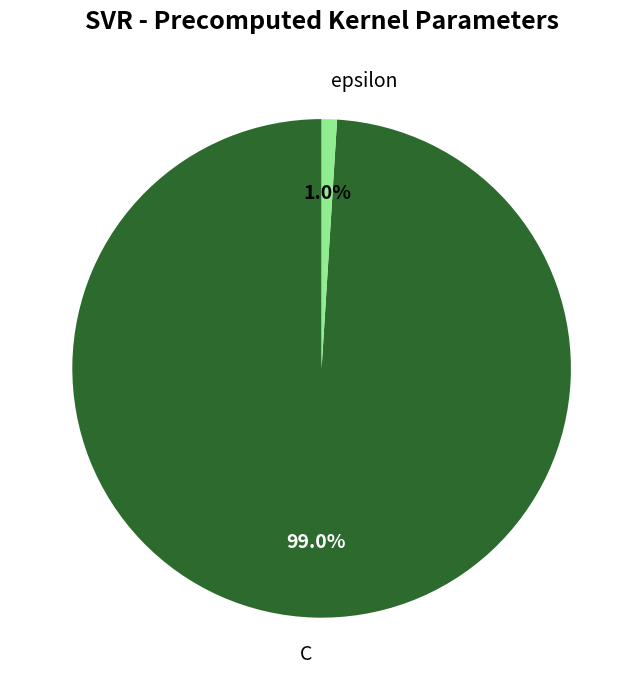

Does any single category account for the majority?

Yes